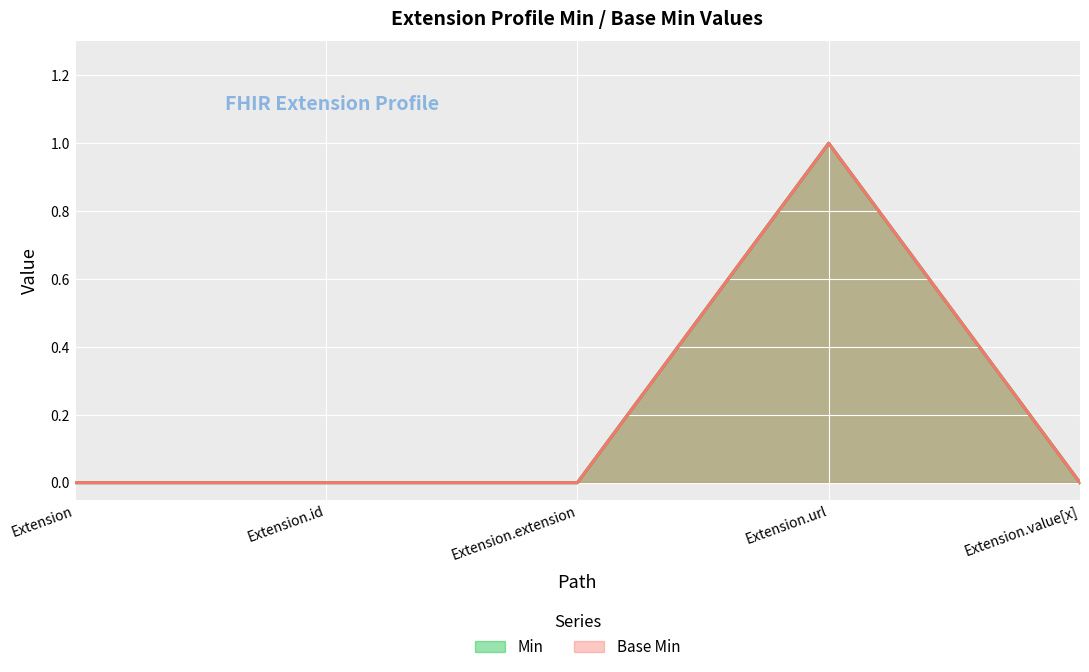

Reading right to left, list all the values displayed in this chart.

Min: 0	1	0	0	0
Base Min: 0	1	0	0	0